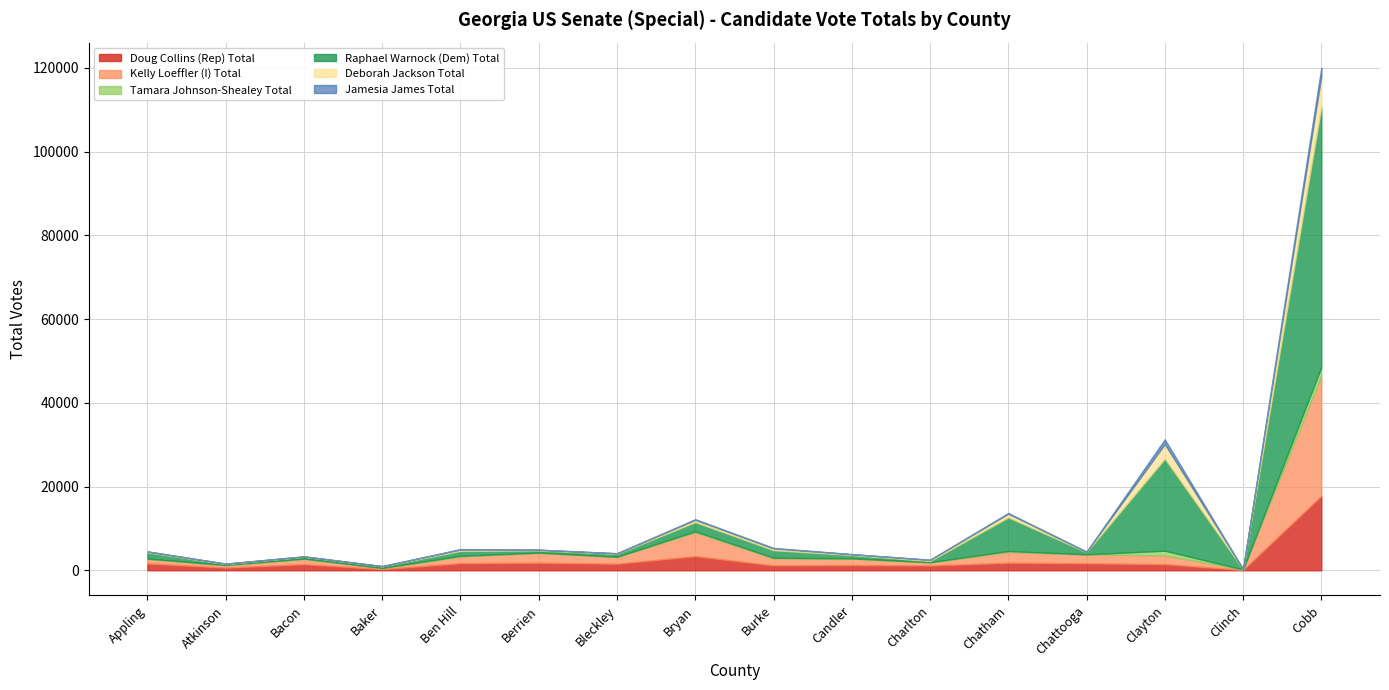

In Tamara Johnson-Shealey Total, how many points are lower than both neighbors (excluding endpoints)?

5